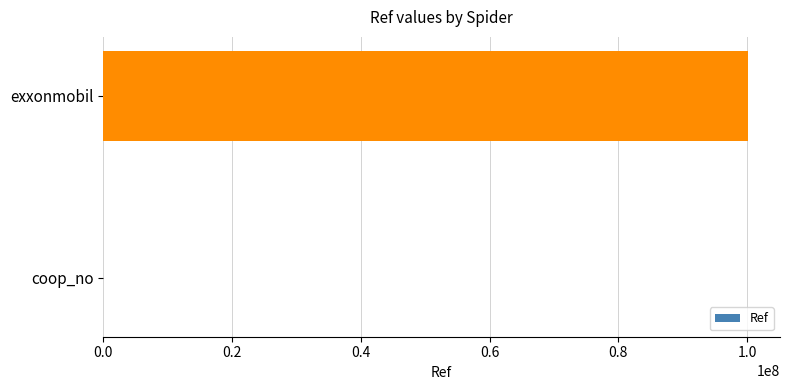

Between coop_no and exxonmobil, which is larger?

exxonmobil